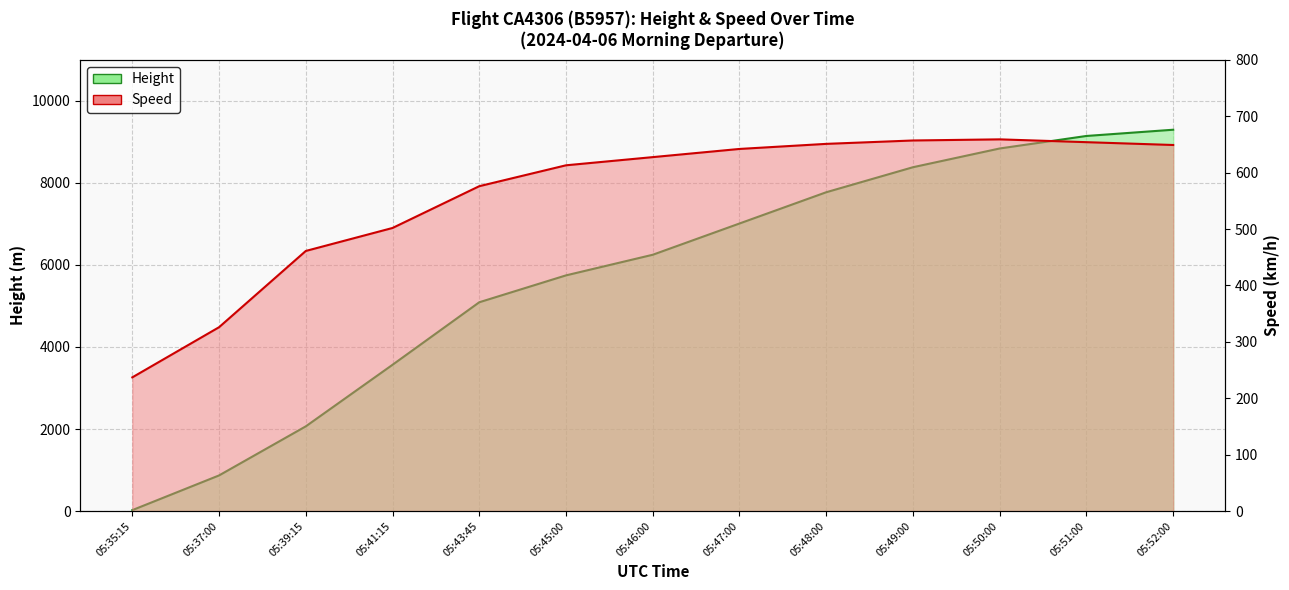

What is the highest value of the Height series?

9296.0